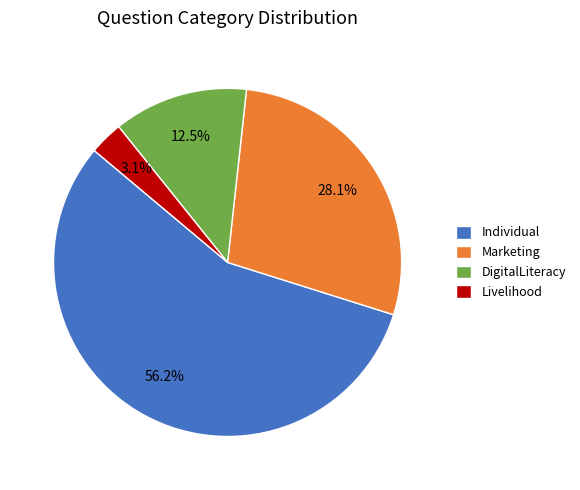

Does Marketing represent more than half of the total?

No